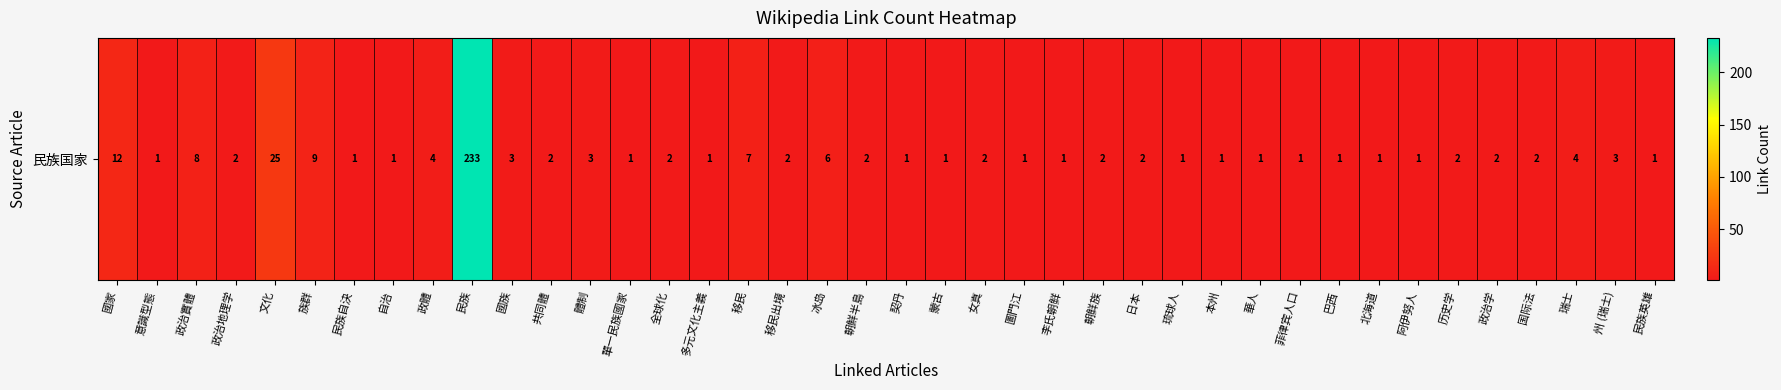

Count the number of data series in this chart.

1